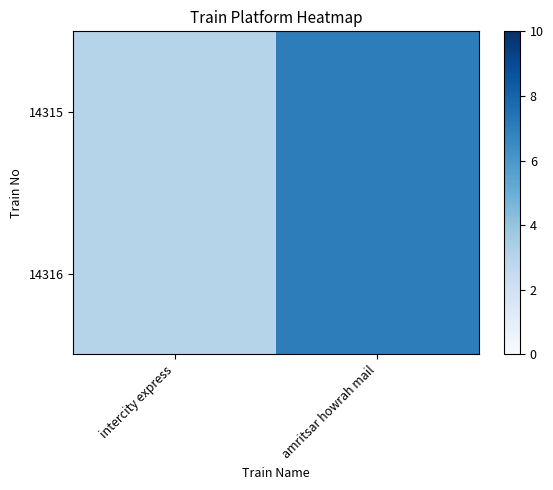

How many data points does each series have?

2